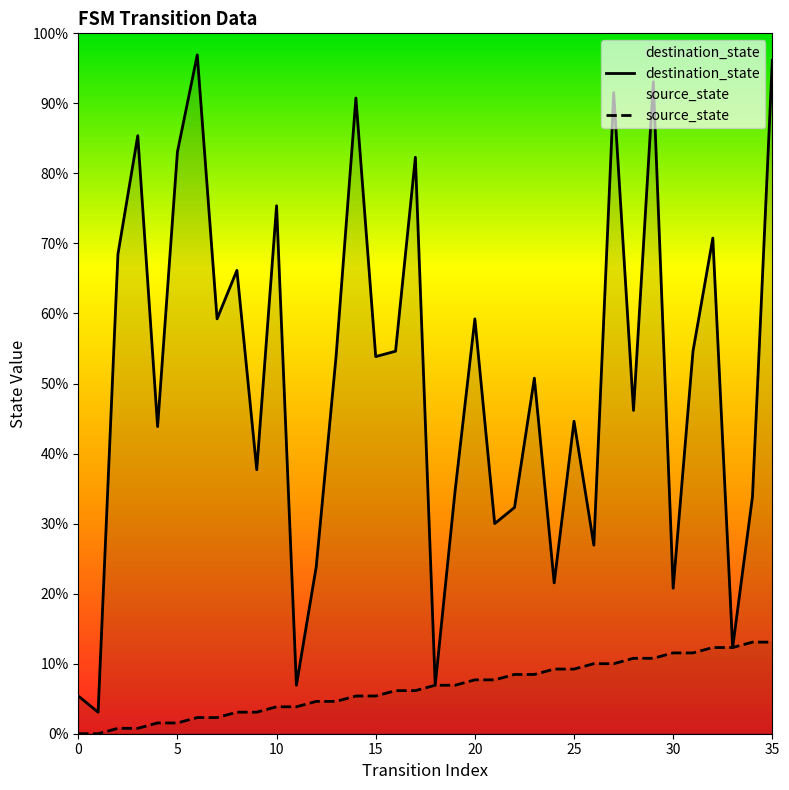

True or false: destination_state and source_state intersect in this chart.

False